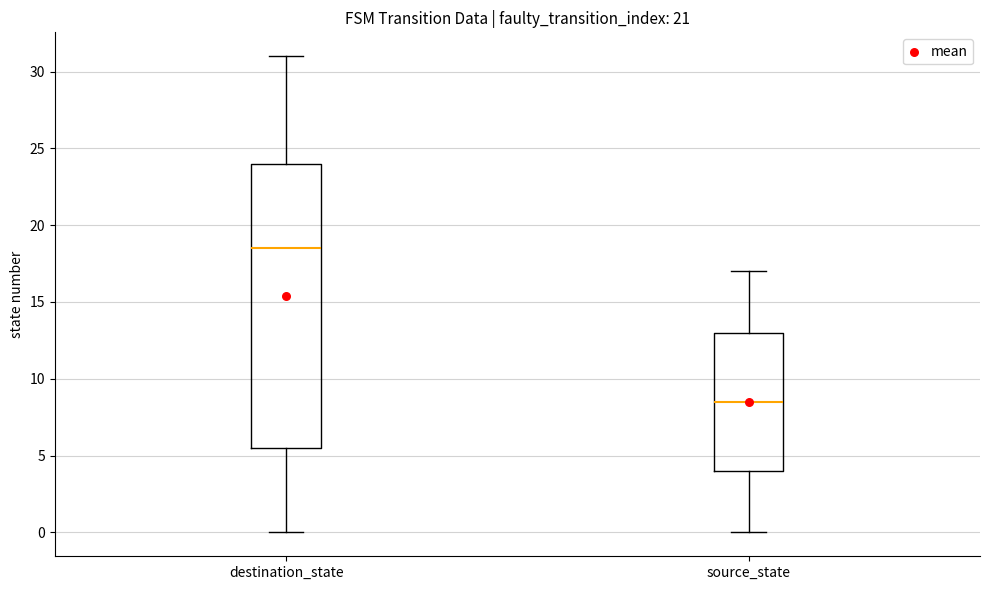

Reading left to right, read every box against the y-axis: the position of its median line, the range the box covers, and the ends of its whiskers. The values are not printed on the chart, so give them approximately, as read against the axis.

destination_state: median 18.5, box 5.5 to 24.0, whiskers 0.0 to 31.0
source_state: median 8.5, box 4.0 to 13.0, whiskers 0.0 to 17.0